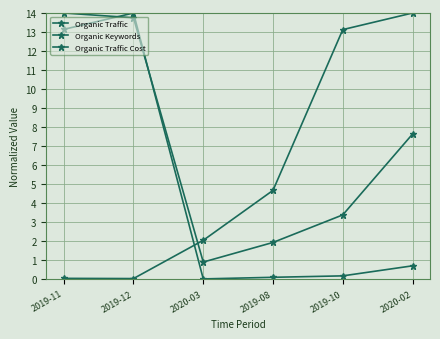

Reading left to right, extract all data points from this chart.

Organic Traffic: 2019-11=0.0	2019-12=0.0	2020-03=2.0	2019-08=4.7	2019-10=13.1	2020-02=14.0
Organic Keywords: 2019-11=14.0	2019-12=13.7	2020-03=0.9	2019-08=1.9	2019-10=3.4	2020-02=7.6
Organic Traffic Cost: 2019-11=13.1	2019-12=14.0	2020-03=0.0	2019-08=0.1	2019-10=0.2	2020-02=0.7